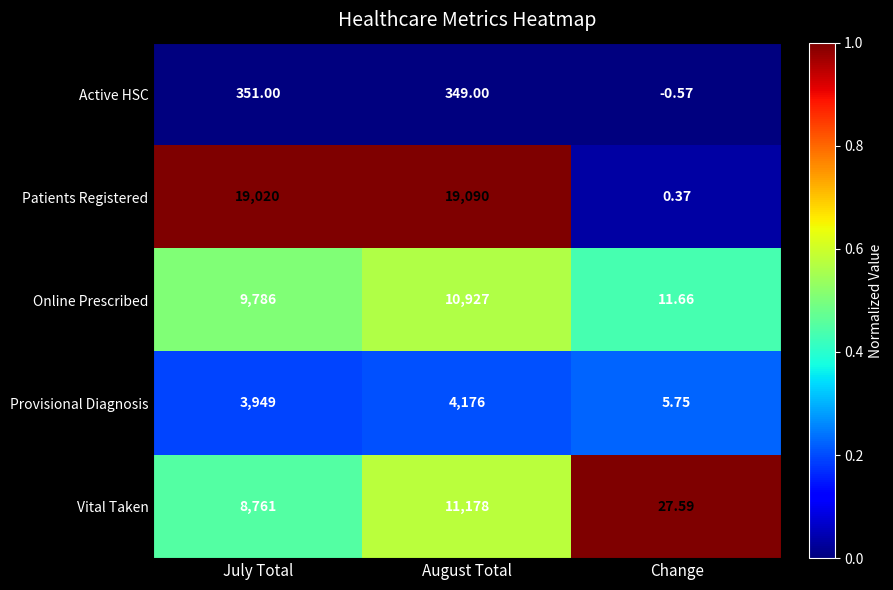

Which category has the lowest value across all series?

Change